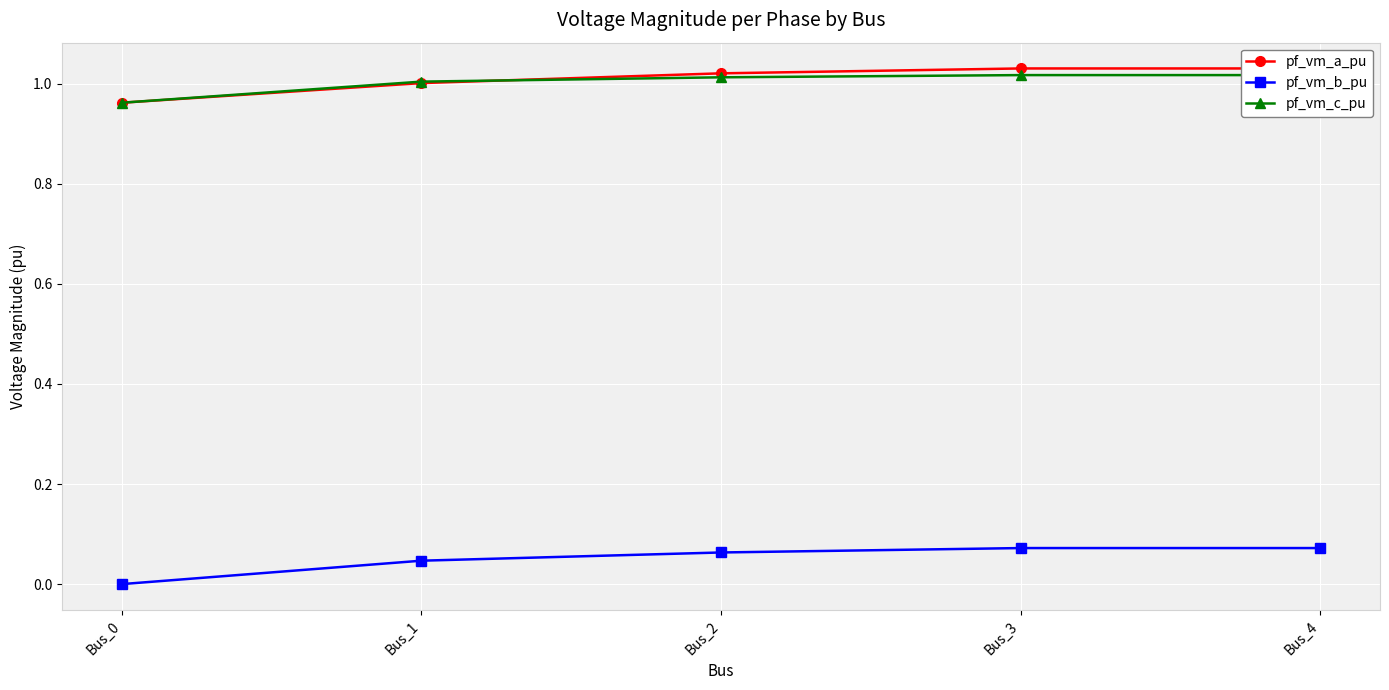

At which label is pf_vm_b_pu closest to 0?

Bus_0